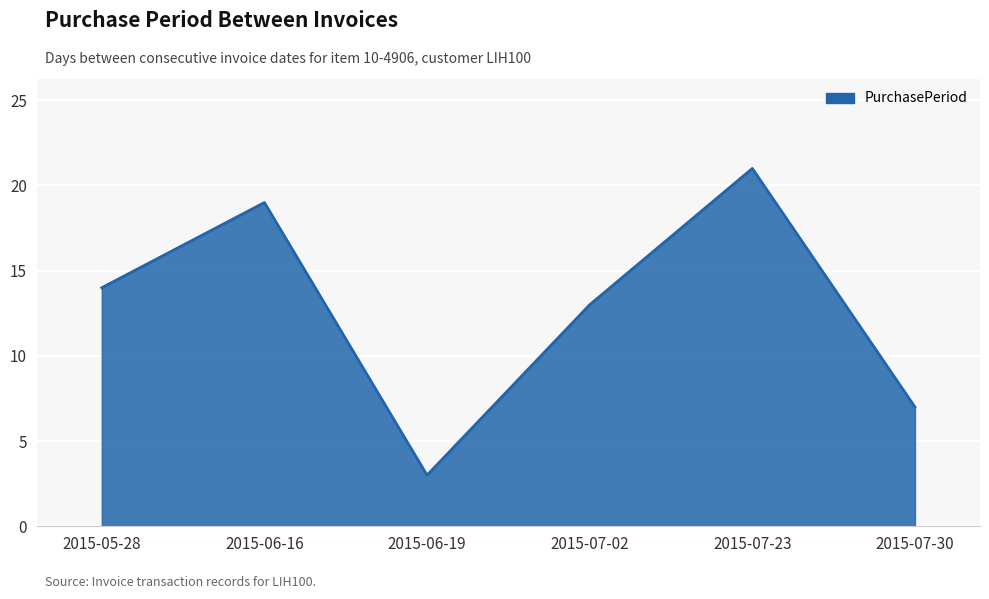

Reading left to right, list all the values displayed in this chart.

2015-05-28=14	2015-06-16=19	2015-06-19=3	2015-07-02=13	2015-07-23=21	2015-07-30=7